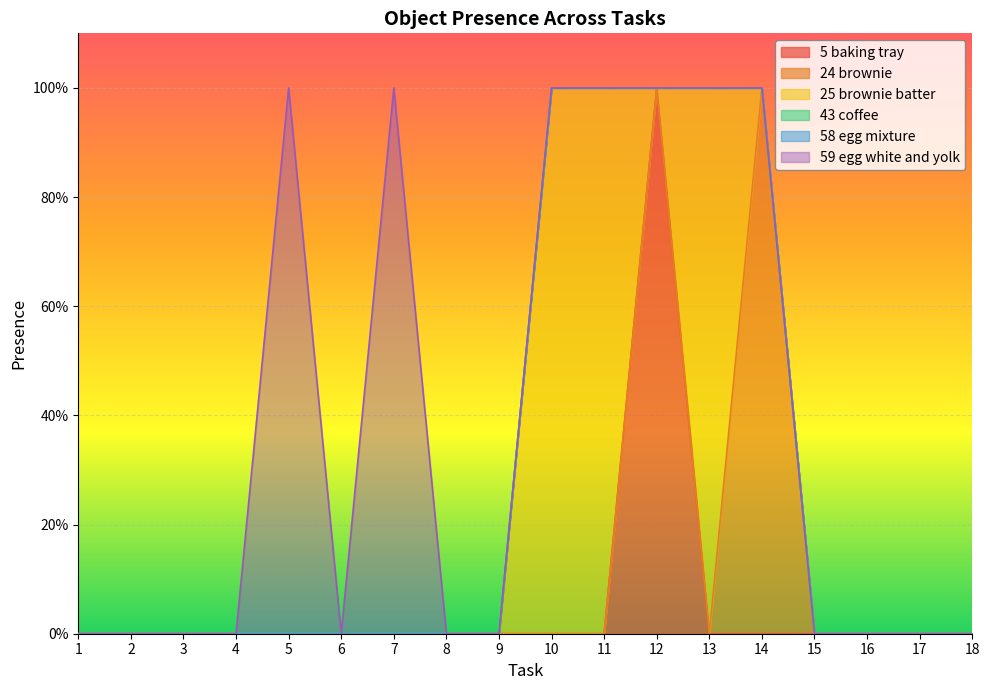

At which category is the sum across all series the highest?

5